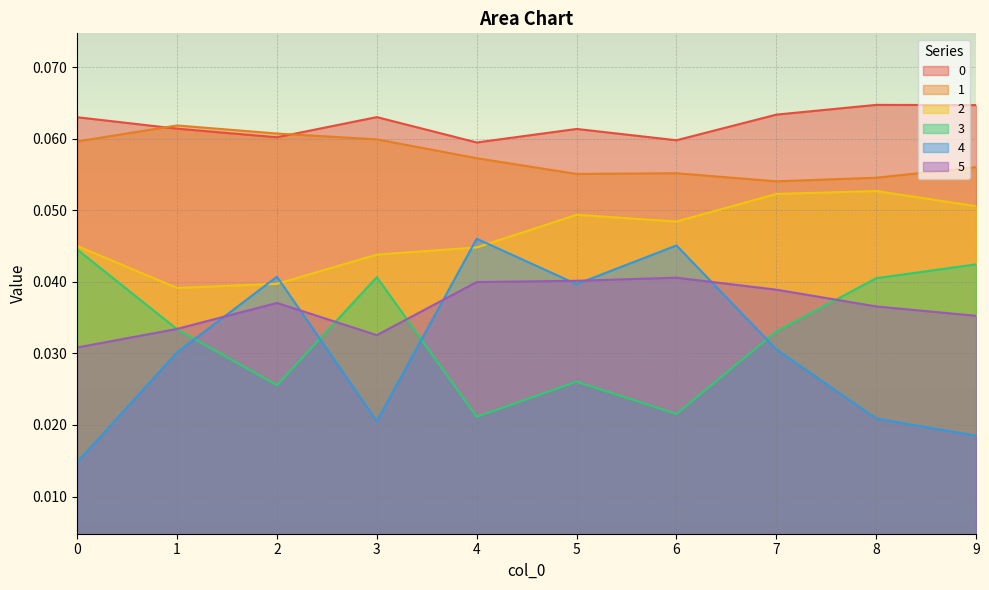

Reading left to right, list all the values displayed in this chart.

0: 0=0.1	1=0.1	2=0.1	3=0.1	4=0.1	5=0.1	6=0.1	7=0.1	8=0.1	9=0.1
1: 0=0.1	1=0.1	2=0.1	3=0.1	4=0.1	5=0.1	6=0.1	7=0.1	8=0.1	9=0.1
2: 0=0.0	1=0.0	2=0.0	3=0.0	4=0.0	5=0.0	6=0.0	7=0.1	8=0.1	9=0.1
3: 0=0.0	1=0.0	2=0.0	3=0.0	4=0.0	5=0.0	6=0.0	7=0.0	8=0.0	9=0.0
4: 0=0.0	1=0.0	2=0.0	3=0.0	4=0.0	5=0.0	6=0.0	7=0.0	8=0.0	9=0.0
5: 0=0.0	1=0.0	2=0.0	3=0.0	4=0.0	5=0.0	6=0.0	7=0.0	8=0.0	9=0.0